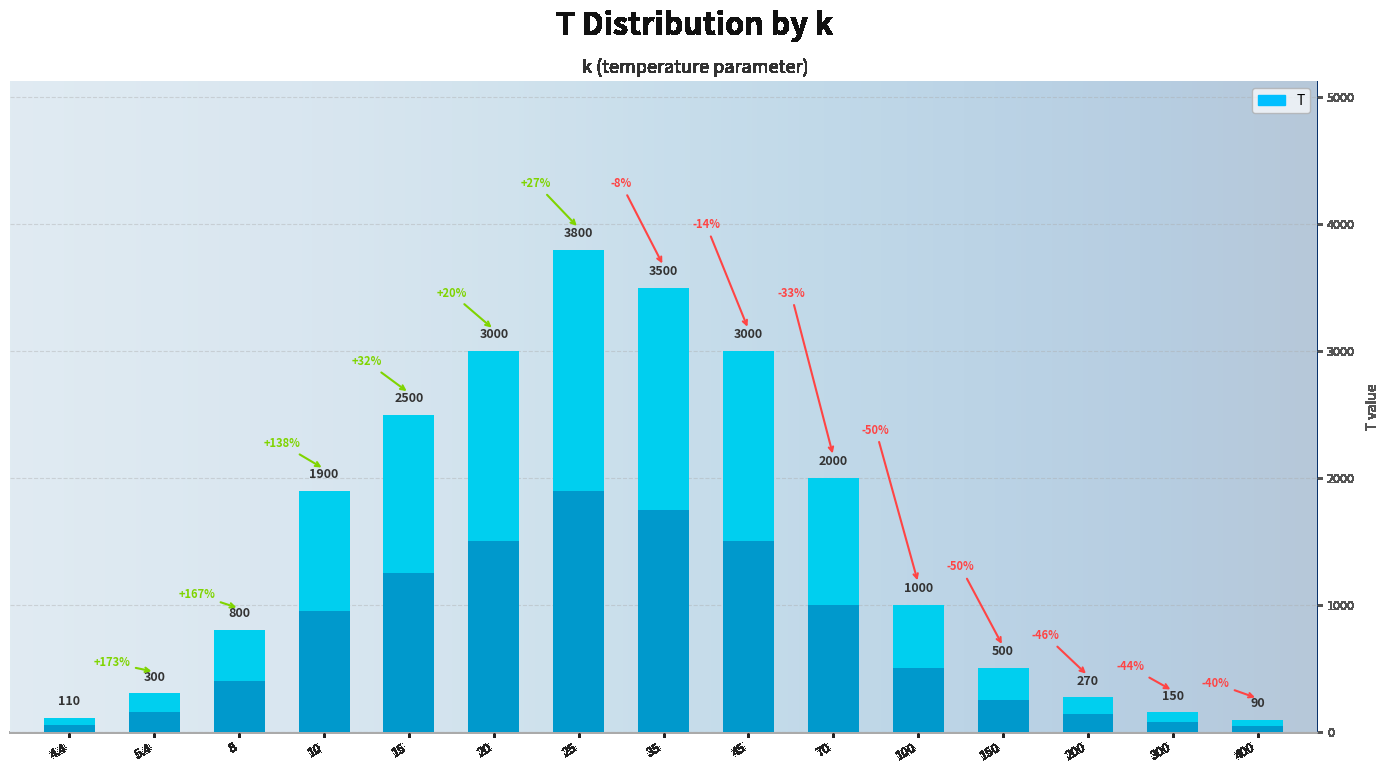

How many data points does each series have?

15